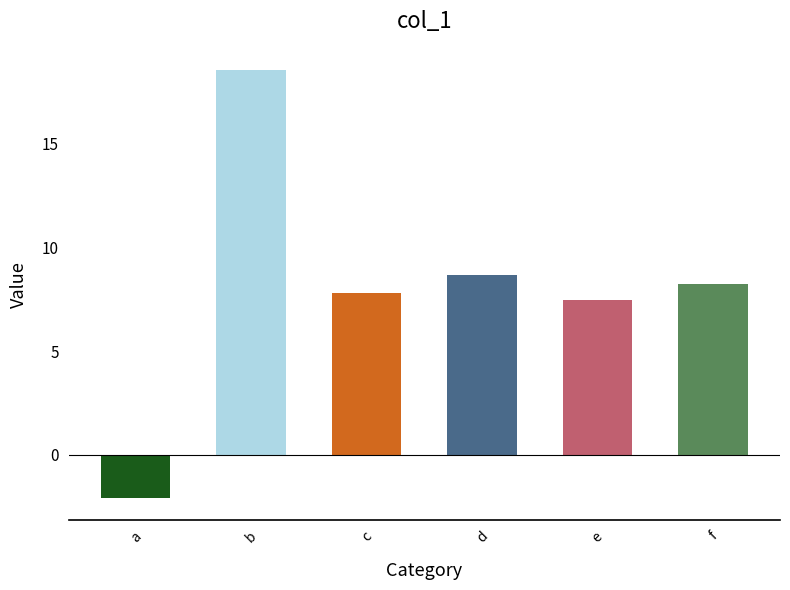

What is the difference between the second highest and second lowest values?

1.2